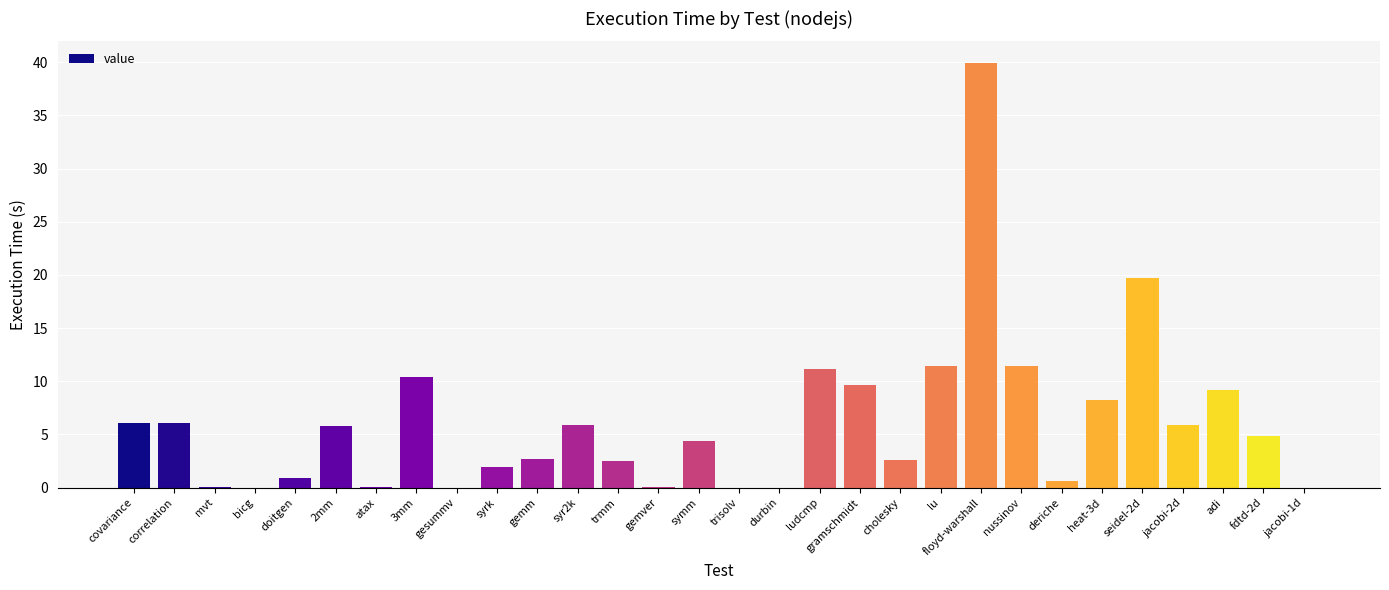

How many categories are shown in the chart?

30